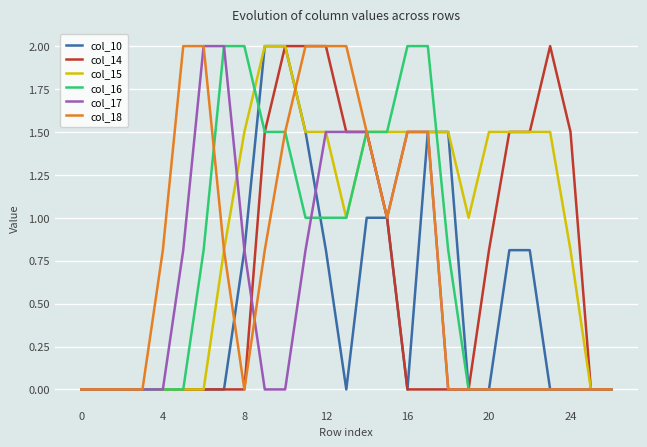

True or false: col_16 and col_17 cross at least once.

True